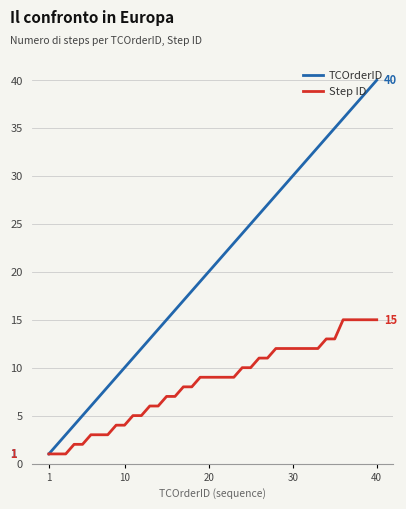

What is the maximum value shown in the chart?

40